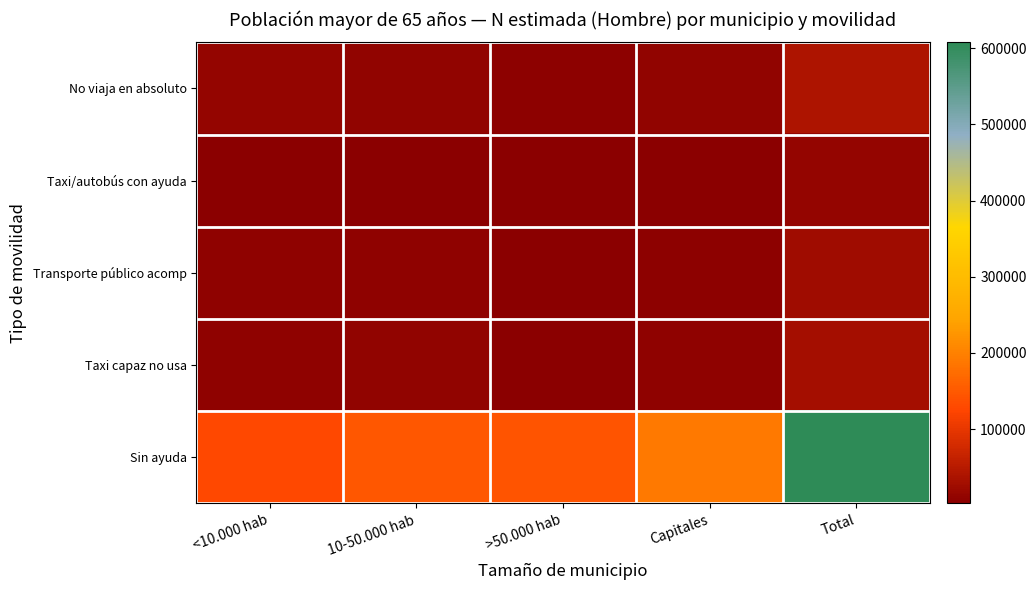

List the series in order of their peak value, lowest first.

Taxi/autobús con ayuda, Transporte público acomp, Taxi capaz no usa, No viaja en absoluto, Sin ayuda